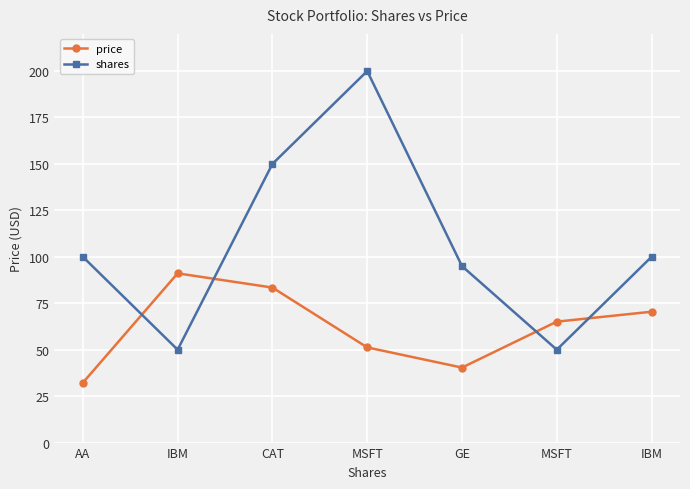

Reading right to left, list all the values displayed in this chart.

price: IBM=70.4	MSFT=65.1	GE=40.4	MSFT=51.2	CAT=83.4	IBM=91.1	AA=32.2
shares: IBM=100.0	MSFT=50.0	GE=95.0	MSFT=200.0	CAT=150.0	IBM=50.0	AA=100.0